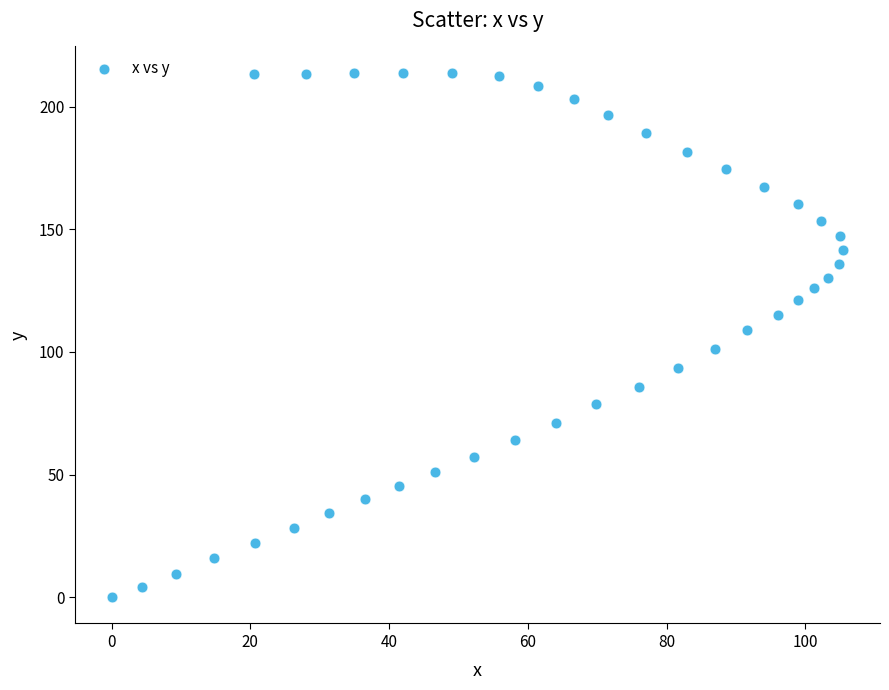

What is the range of X values (max minus min)?

105.5